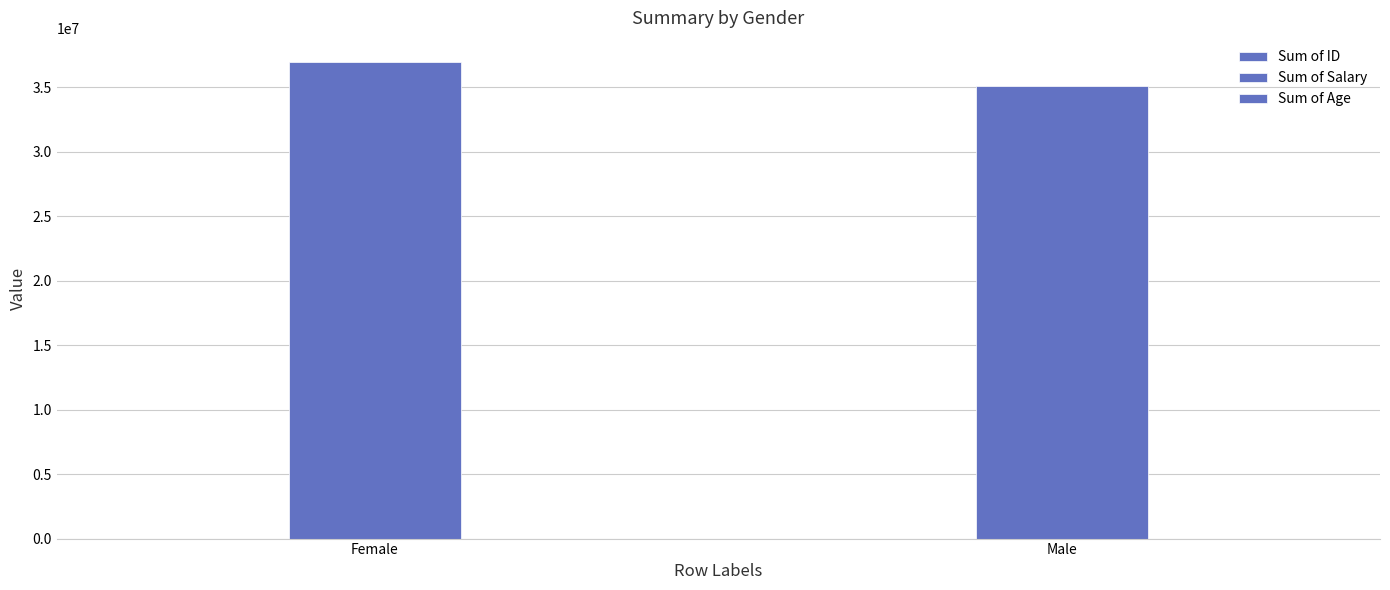

At which label does Sum of Age reach its peak?

Female